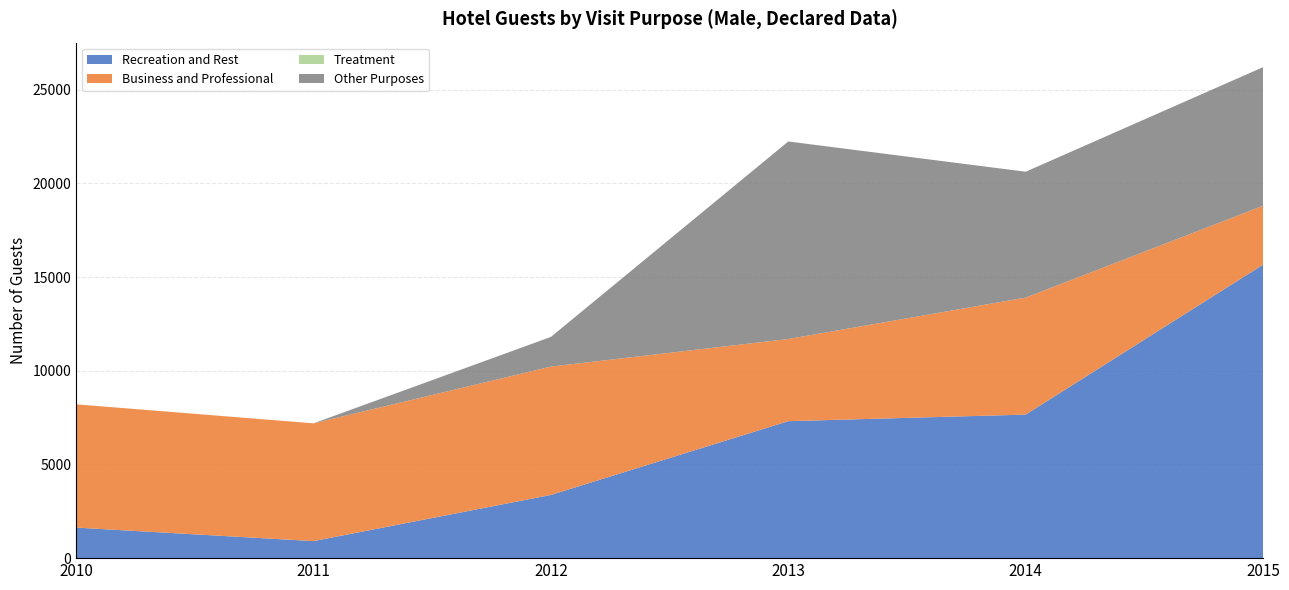

Reading right to left, list all the values displayed in this chart.

Recreation and Rest: 2015=15659	2014=7659	2013=7309	2012=3373	2011=909	2010=1629
Business and Professional: 2015=3142	2014=6243	2013=4383	2012=6848	2011=6284	2010=6578
Treatment: 2015=0	2014=0	2013=0	2012=0	2011=0	2010=0
Other Purposes: 2015=7396	2014=6716	2013=10541	2012=1583	2011=0	2010=0